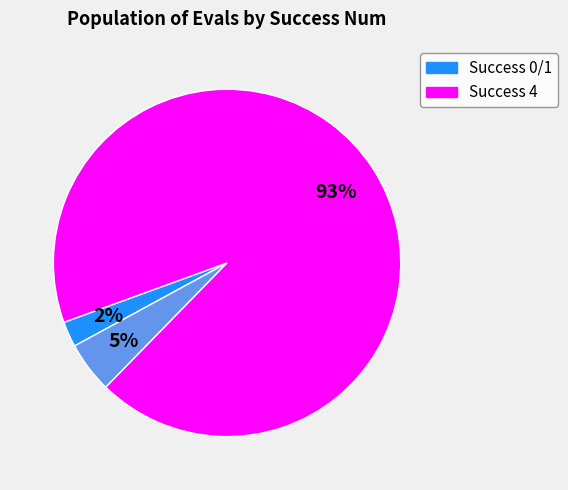

Is there a majority slice in this chart?

Yes